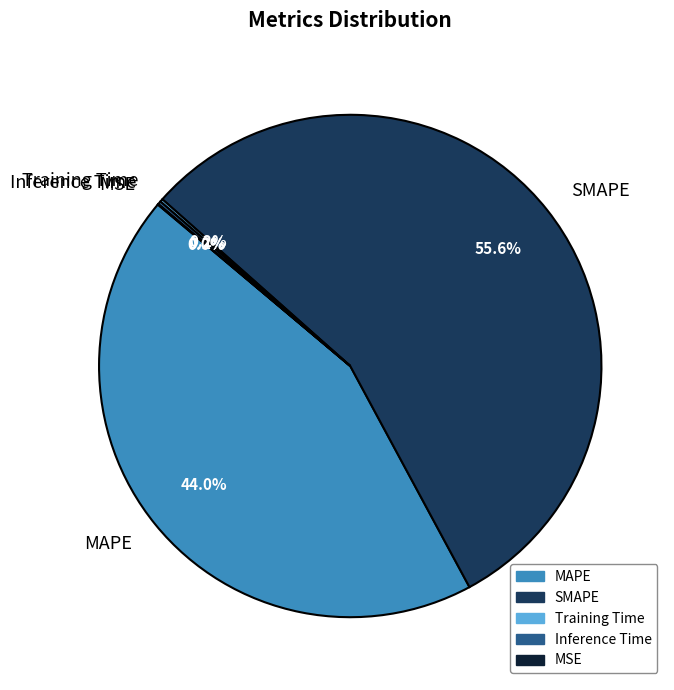

Is there a majority slice in this chart?

Yes